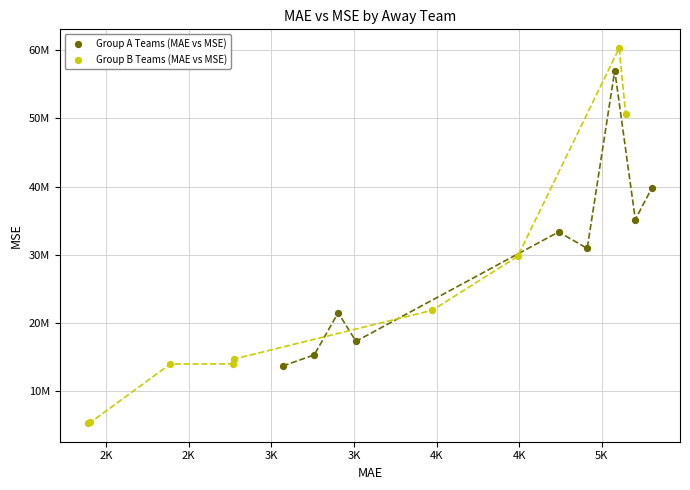

Which series has the largest Y range (max minus min)?

Group B Teams (MAE vs MSE)